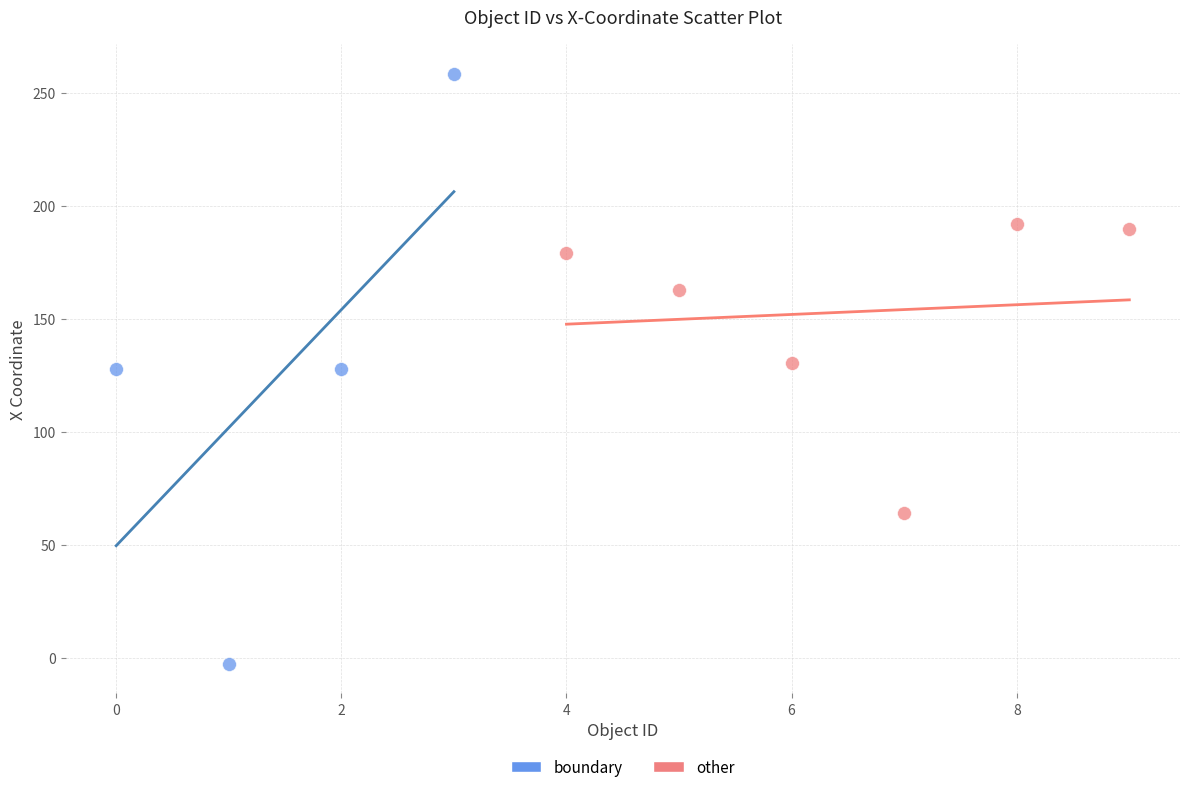

Which series reaches the minimum Y coordinate?

boundary